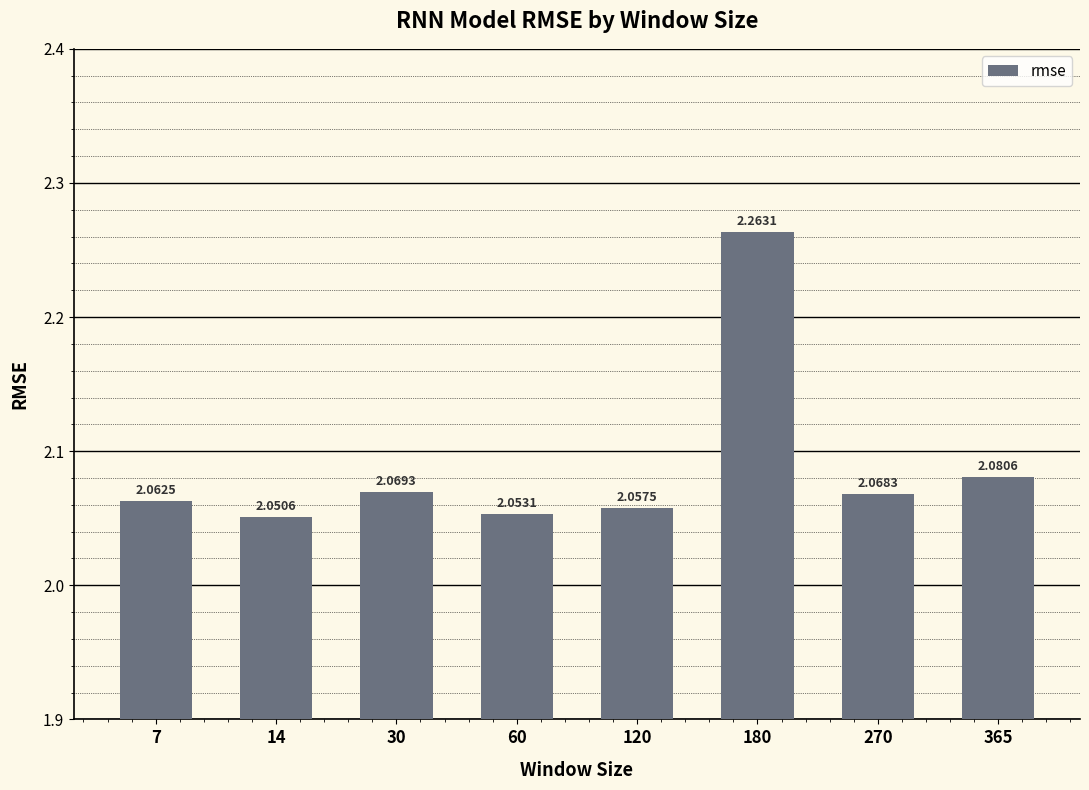

Are the bars horizontal?

No